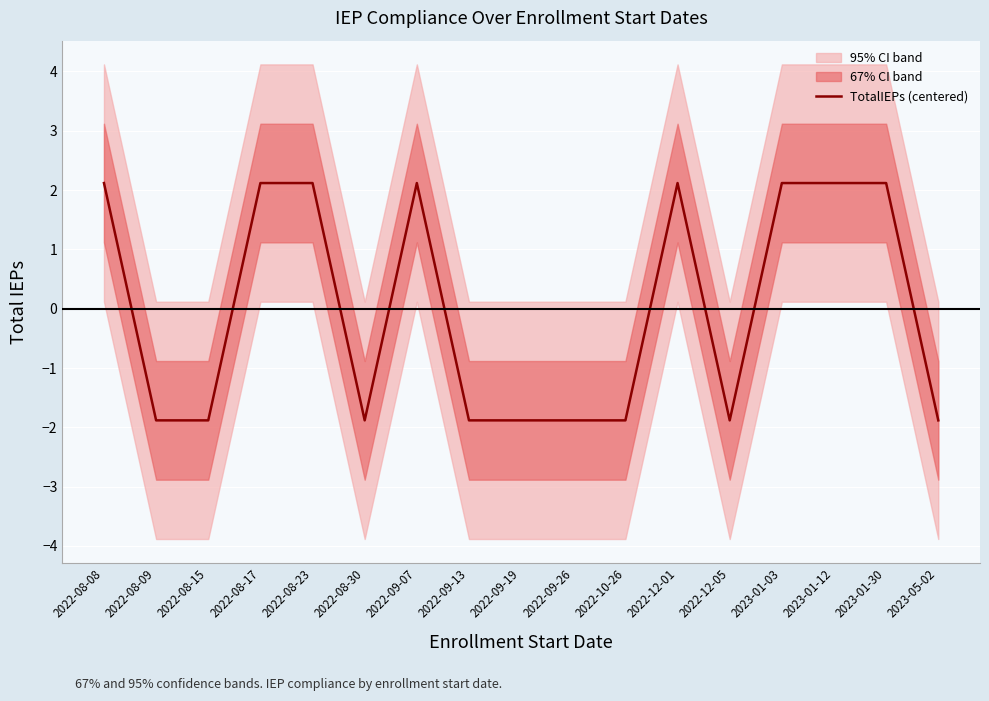

What is the sum of the values at 2023-01-30 and 2022-10-26?

0.2